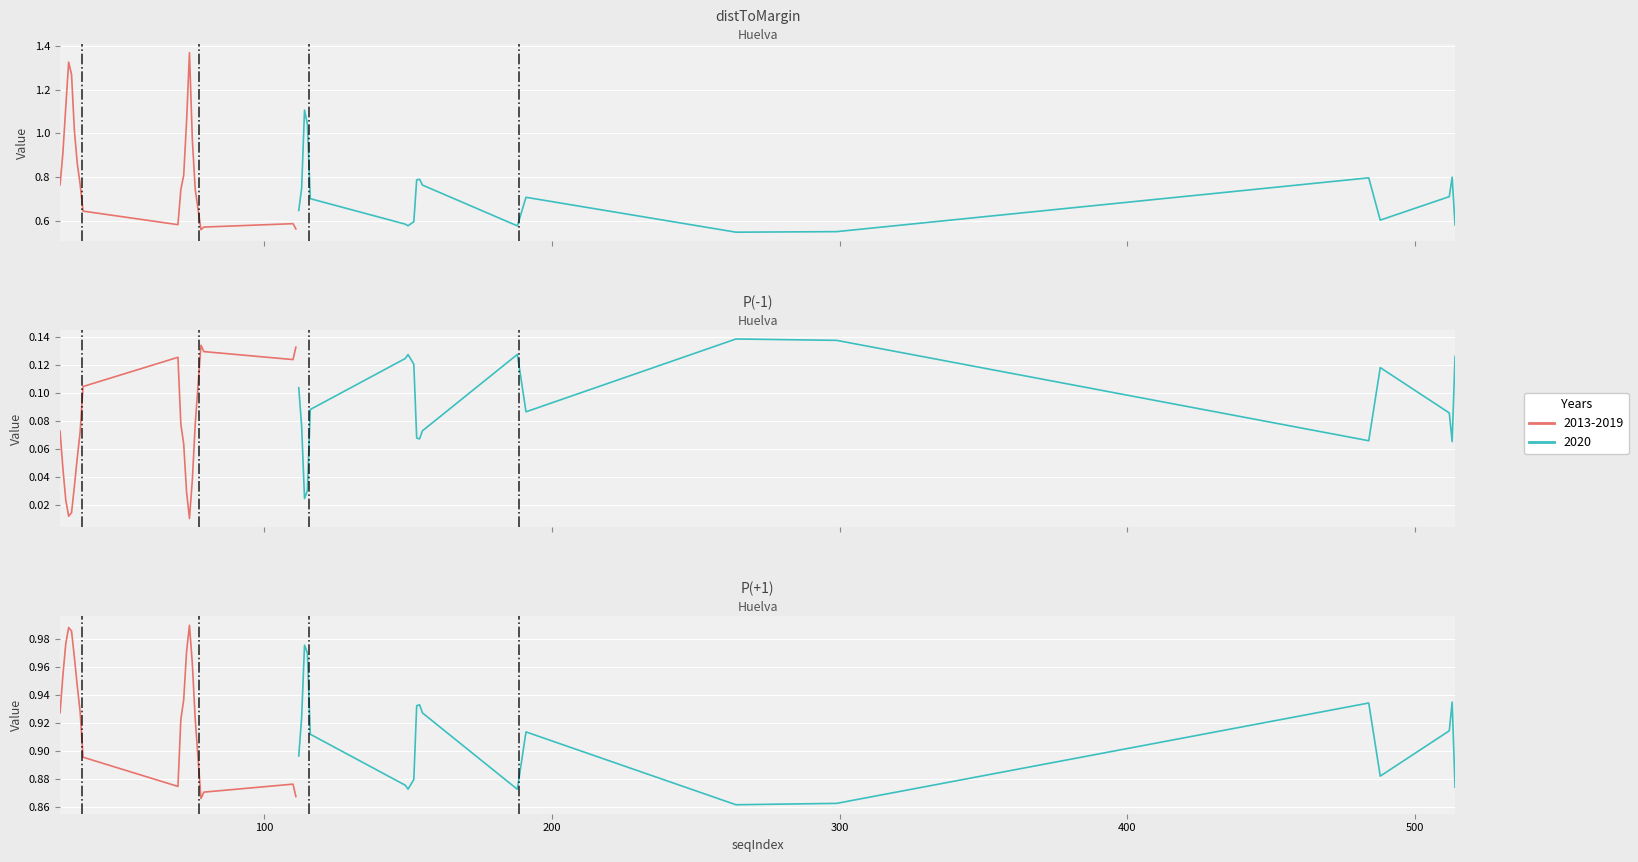

What is the difference between the distToMargin values at 8 and 38?

0.4